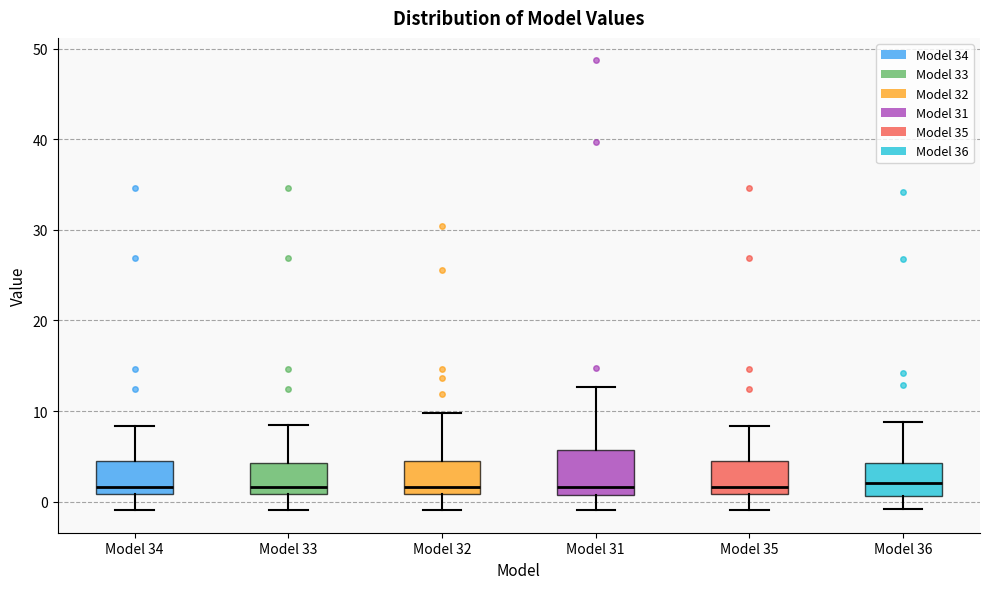

Where is the lower edge of the box for Model 34 on the y-axis? The values are not printed on the chart, so give them approximately, as read against the axis.

1